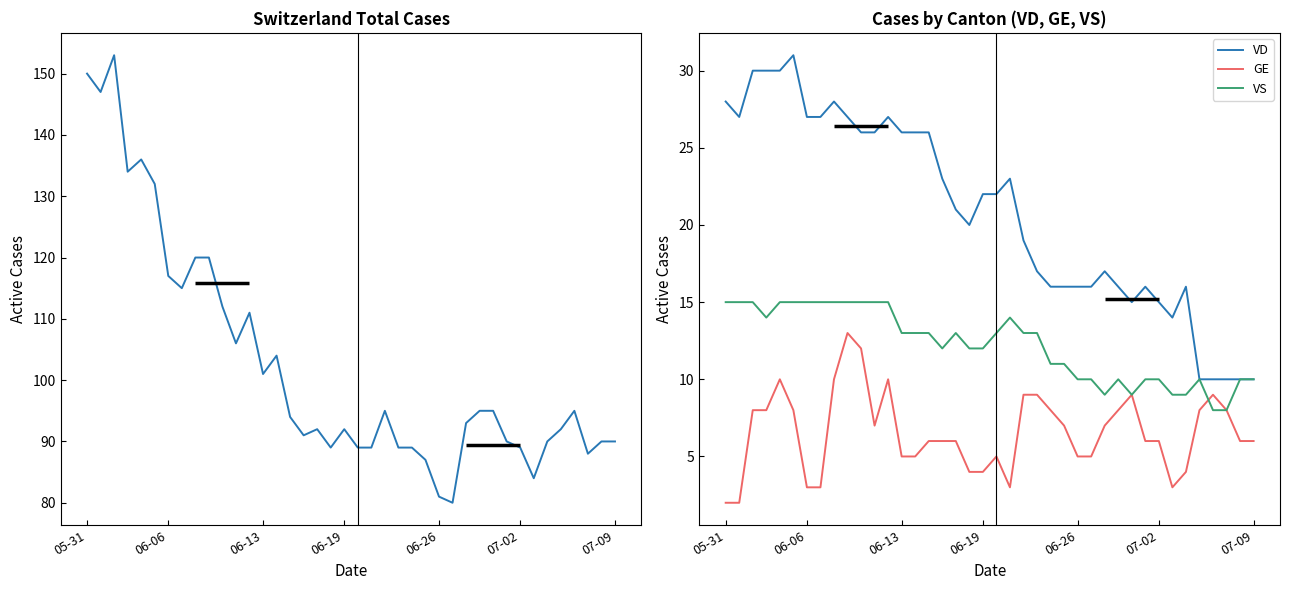

Where does the CH series first go above 94?

05-31